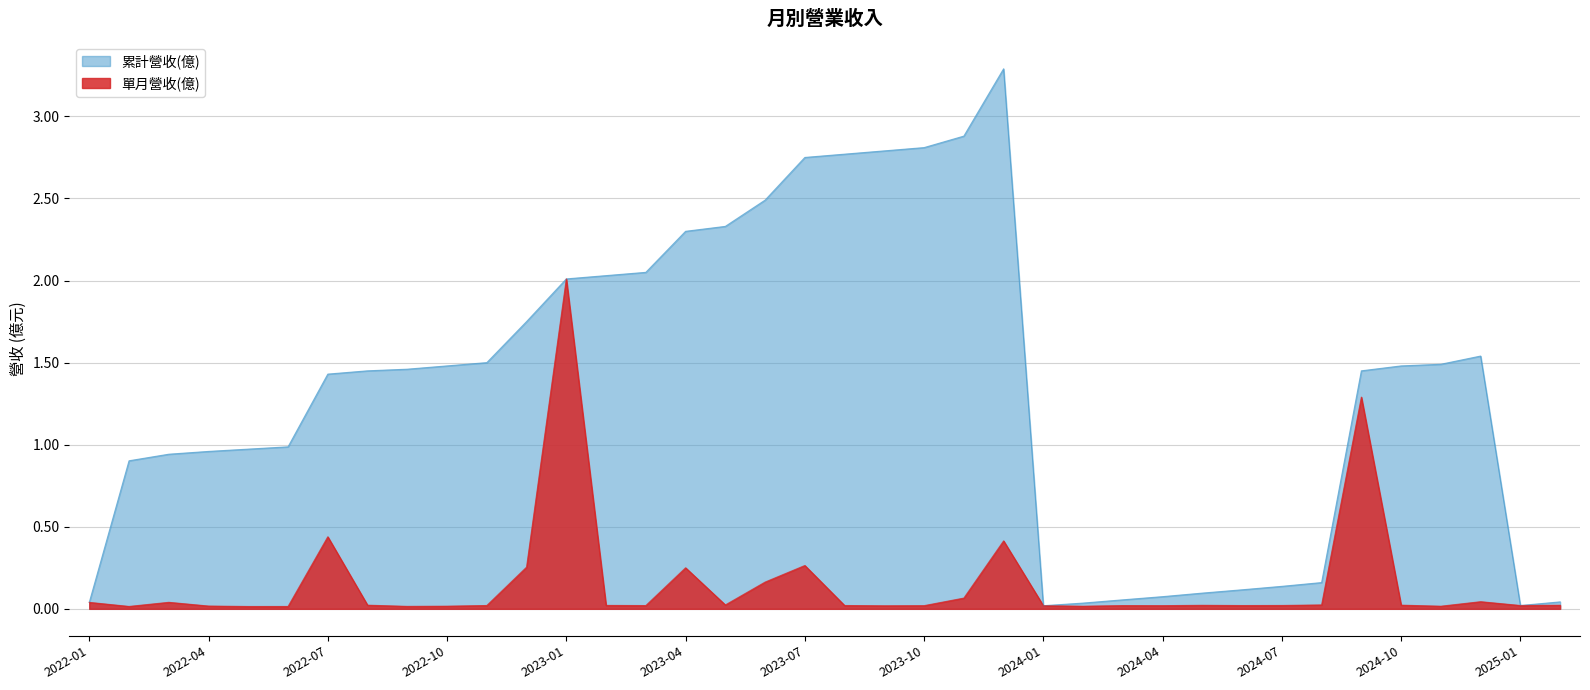

Rank the categories by 單月營收(億) value from lowest to highest.

2022-05, 2022-06, 2022-02, 2022-09, 2024-02, 2024-11, 2022-10, 2022-04, 2023-09, 2024-01, 2023-10, 2024-04, 2024-03, 2023-03, 2024-06, 2022-11, 2023-08, 2025-01, 2024-07, 2023-02, 2024-05, 2025-02, 2022-08, 2024-10, 2023-05, 2024-08, 2022-01, 2022-03, 2024-12, 2023-11, 2023-06, 2023-04, 2022-12, 2023-07, 2023-12, 2022-07, 2024-09, 2023-01